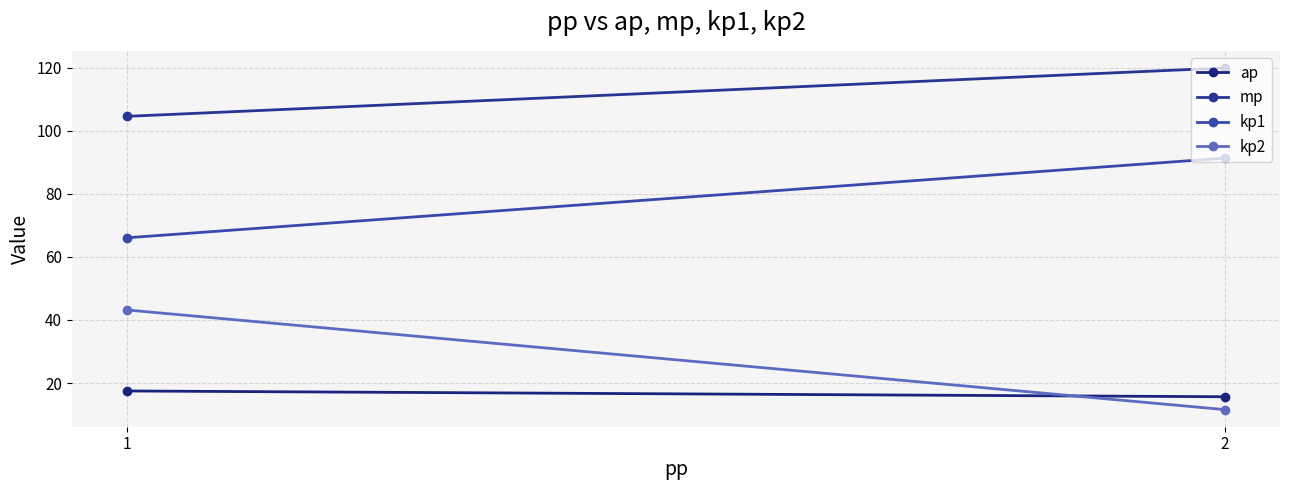

Is the value of mp at 2 greater than the value of kp2 at 2?

Yes